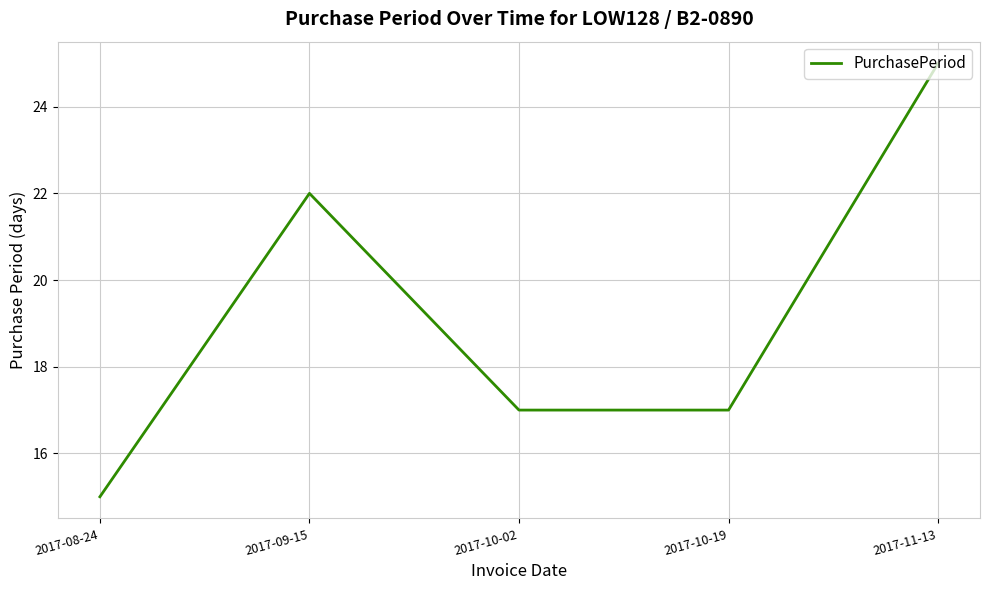

What is the change in value from 2017-08-24 to 2017-10-02?

+2